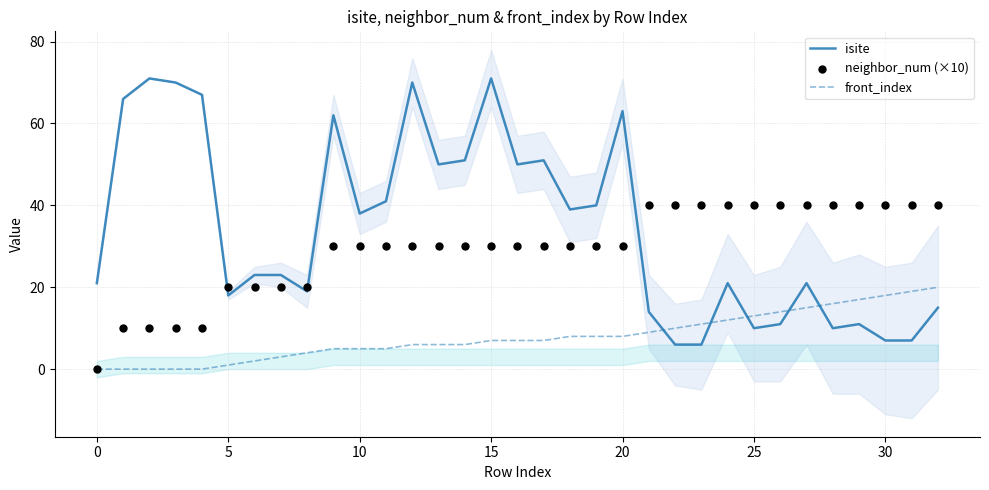

Which series has the largest total across all categories?

isite